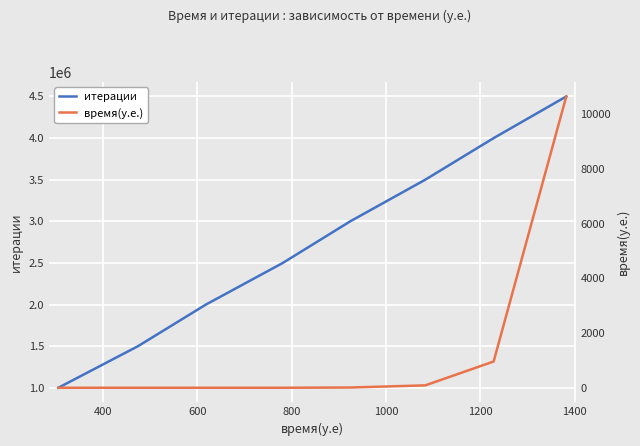

What is the maximum value for итерации?

4500000